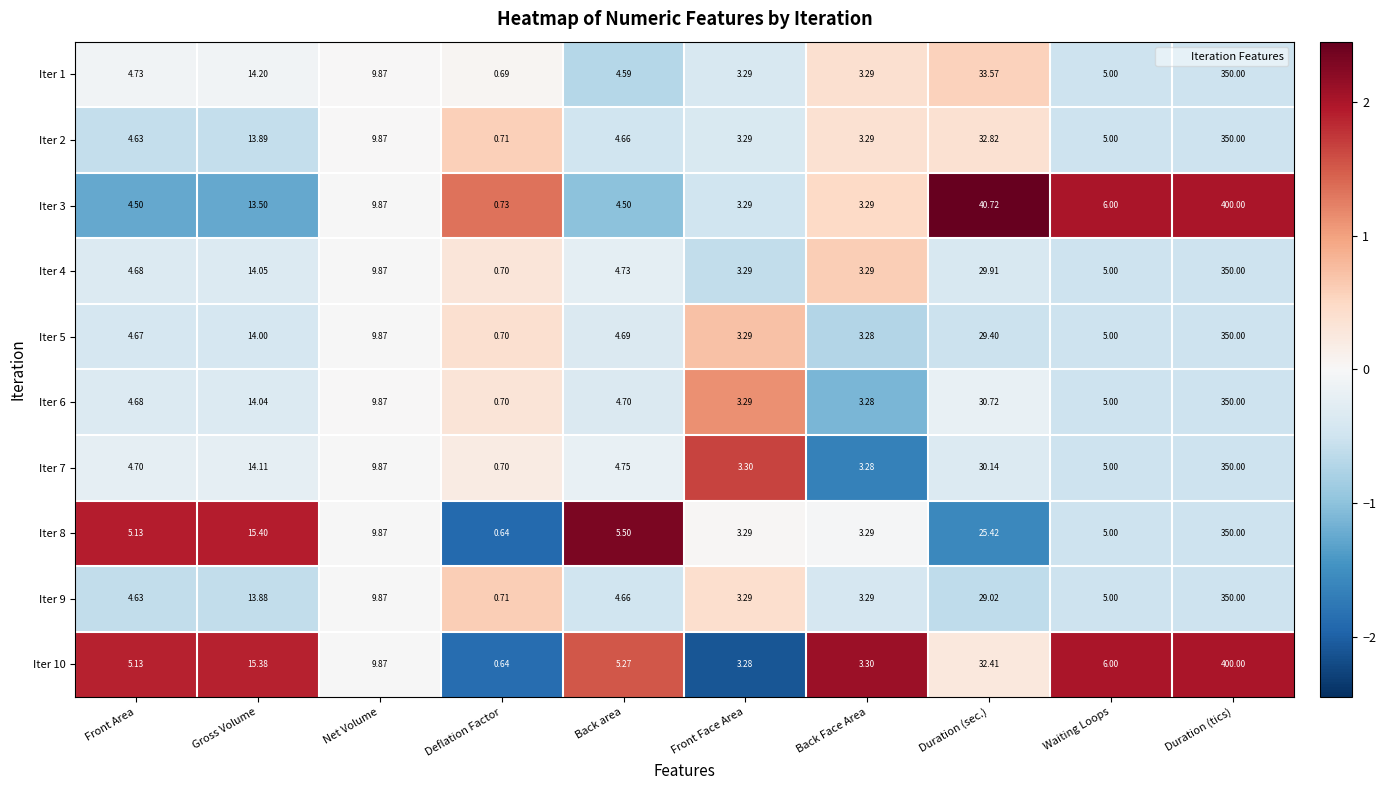

List the labels in order of Iter 5 value, largest first.

Duration (tics), Duration (sec.), Gross Volume, Net Volume, Waiting Loops, Back area, Front Area, Front Face Area, Back Face Area, Deflation Factor